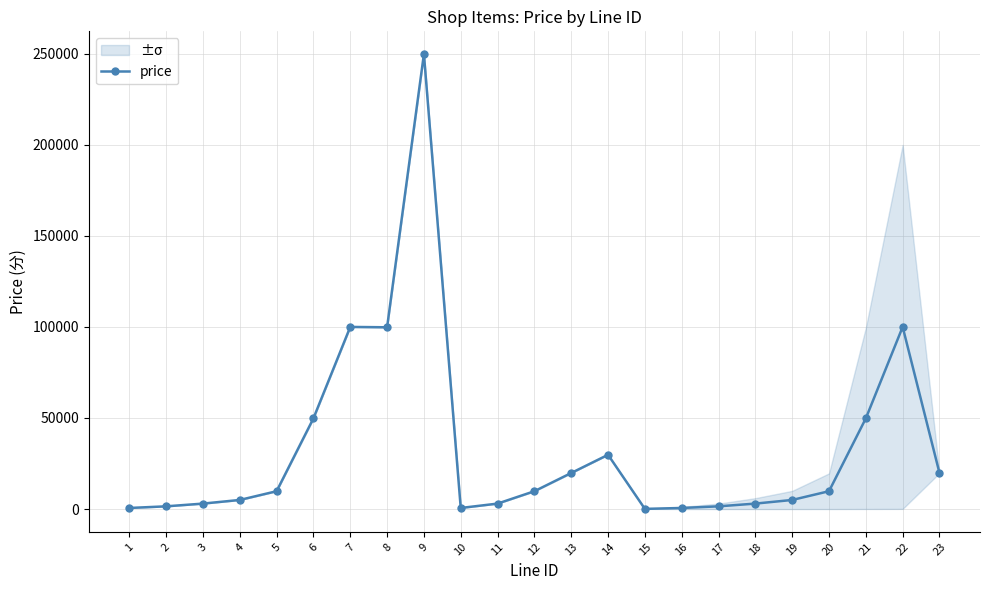

Is it true that the value at 2 is 452?

False